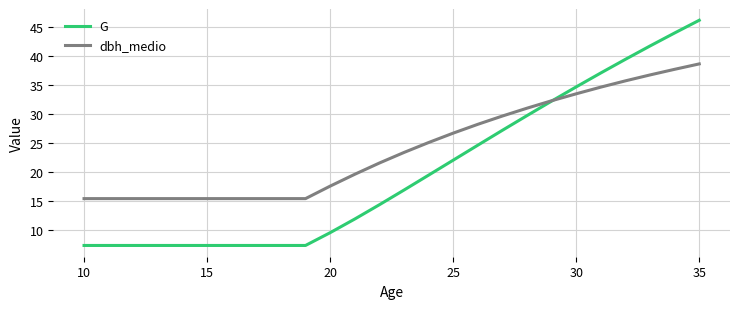

Which series has the widest spread of values?

G